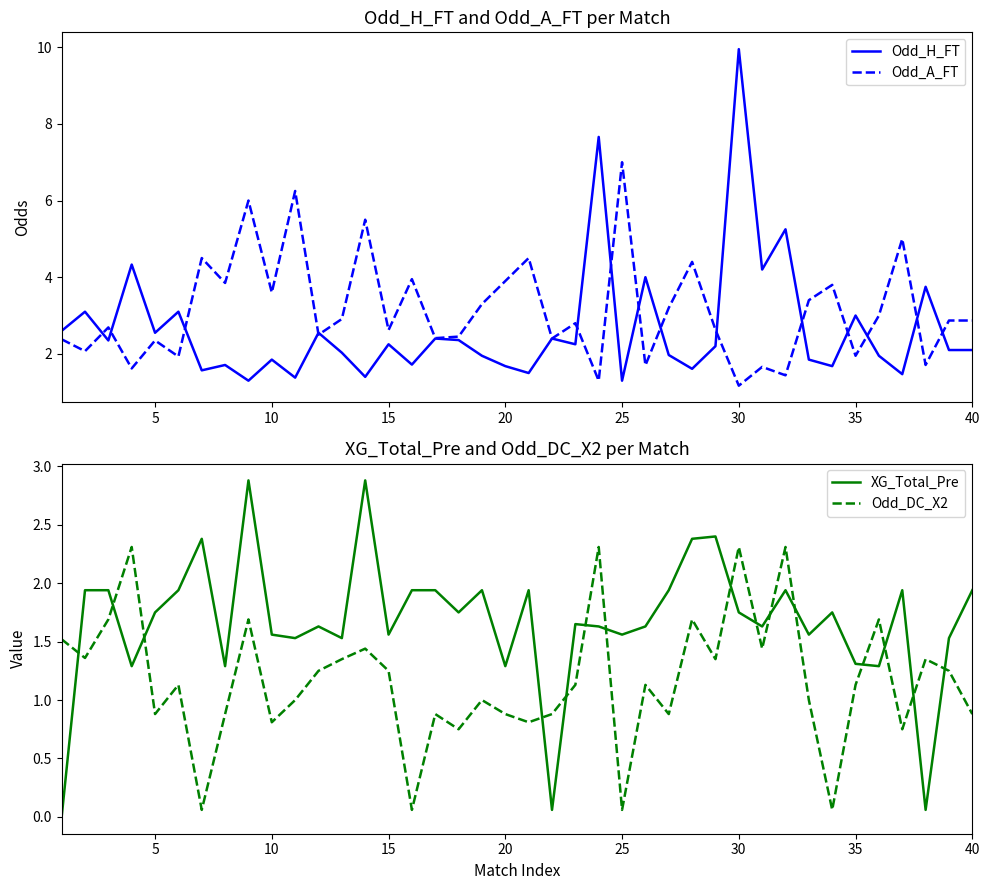

What is the average value of the Odd_H_FT series?

2.7